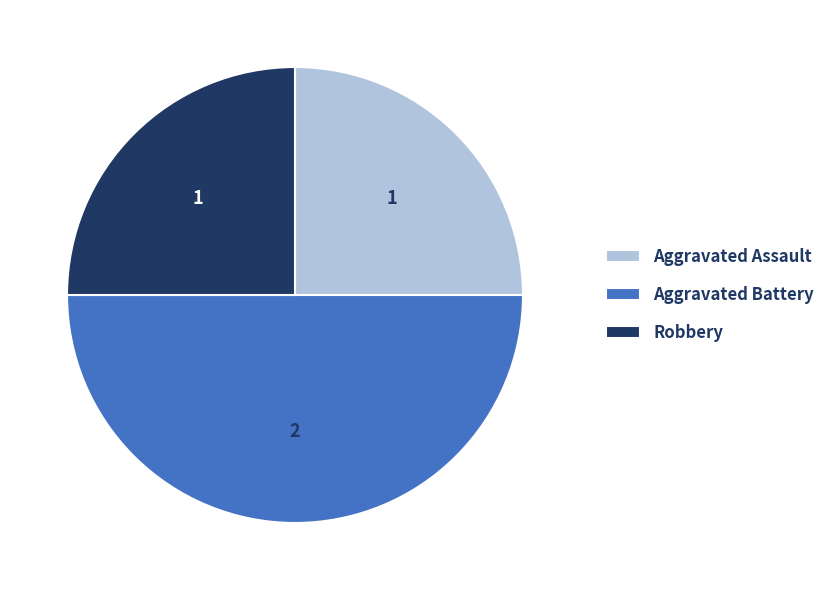

Which slice is the largest?

Aggravated Battery